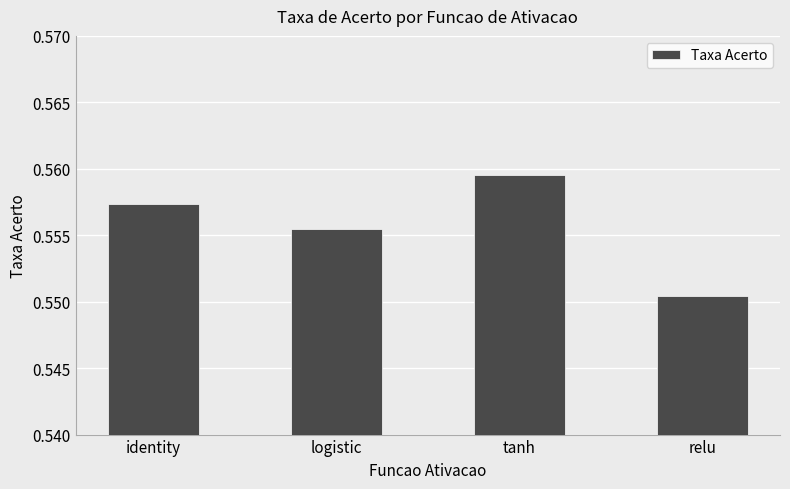

At which category does the chart reach its minimum across all series?

relu